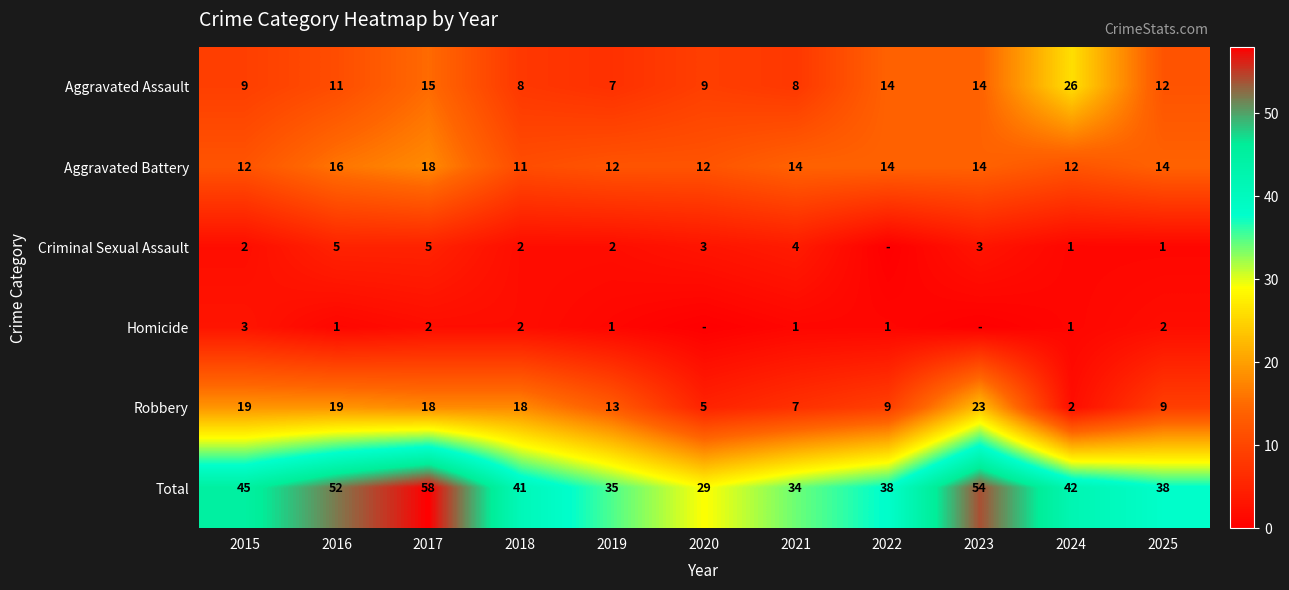

Which has a higher value, 2021 or 2020?

2020